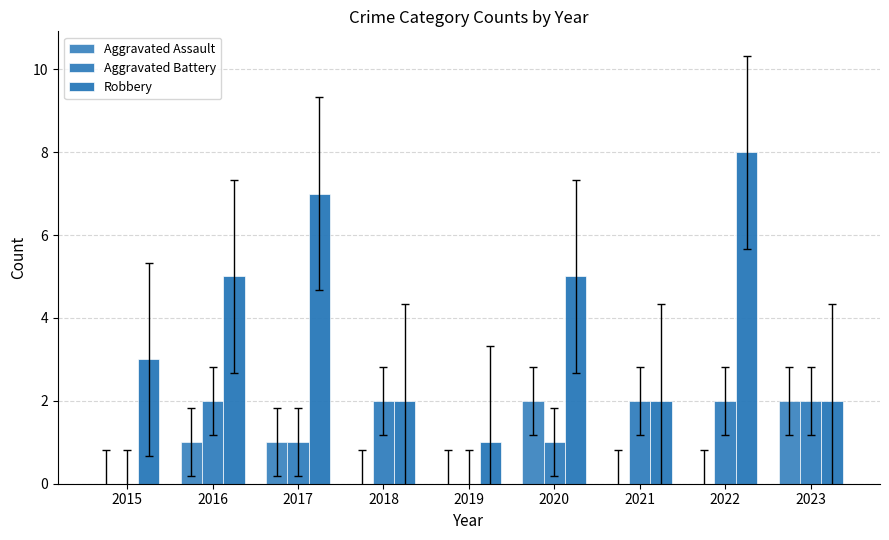

Which series has the largest total across all categories?

Robbery